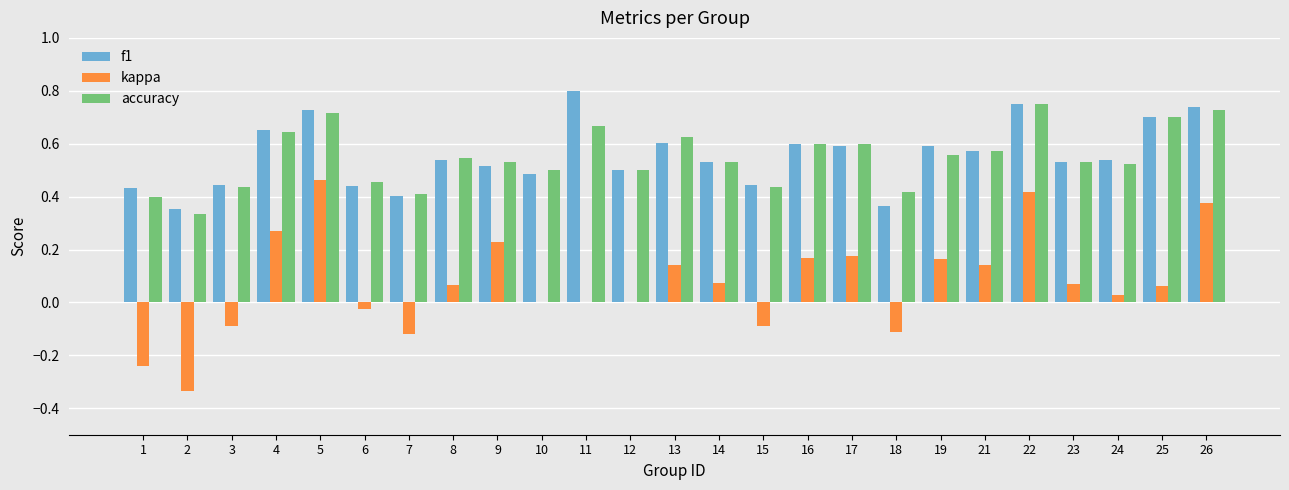

At which label does f1 reach its peak?

11